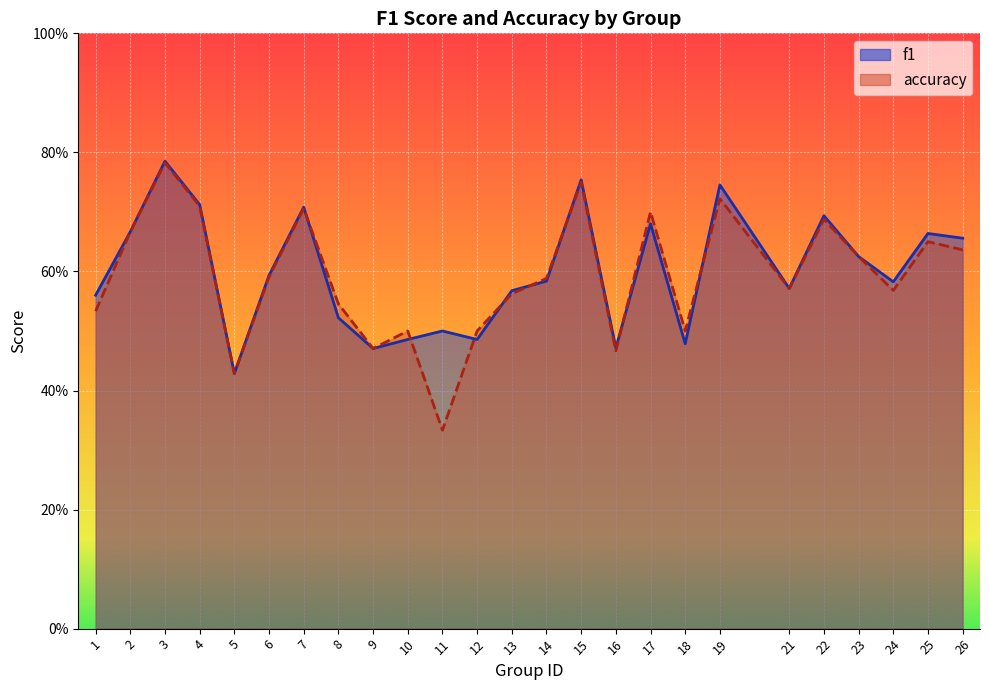

True or false: accuracy has more than 0 interior local peaks.

True